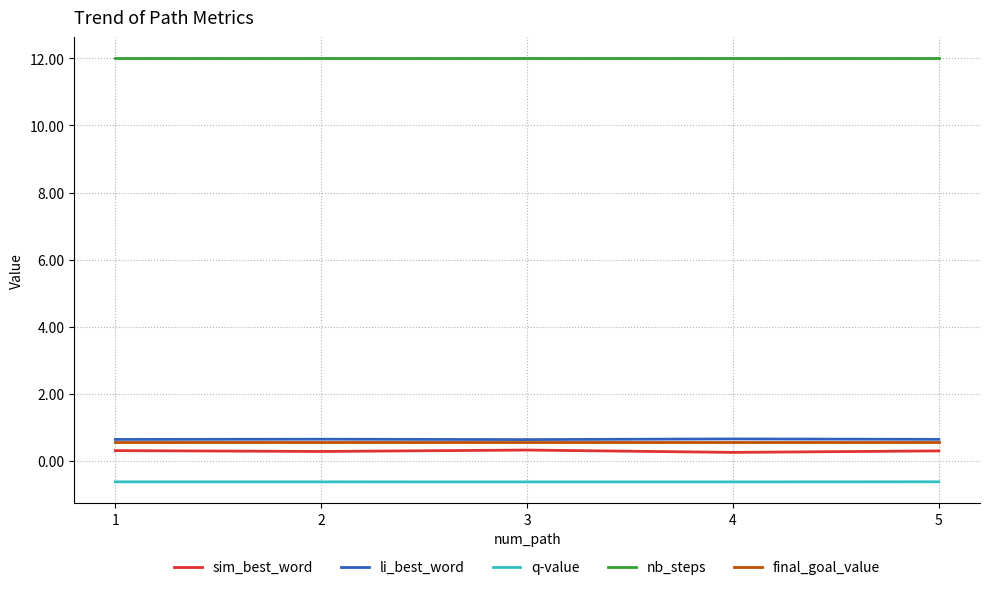

What is the highest value of the sim_best_word series?

0.3